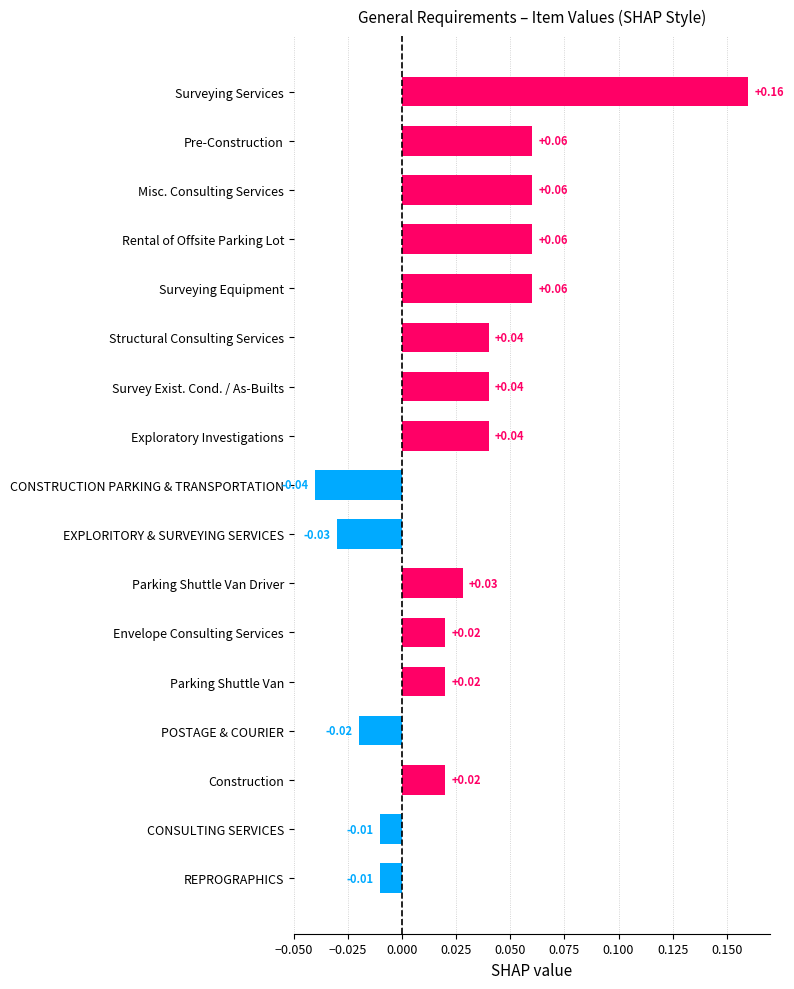

Which has a higher value, Envelope Consulting Services or POSTAGE & COURIER?

Envelope Consulting Services